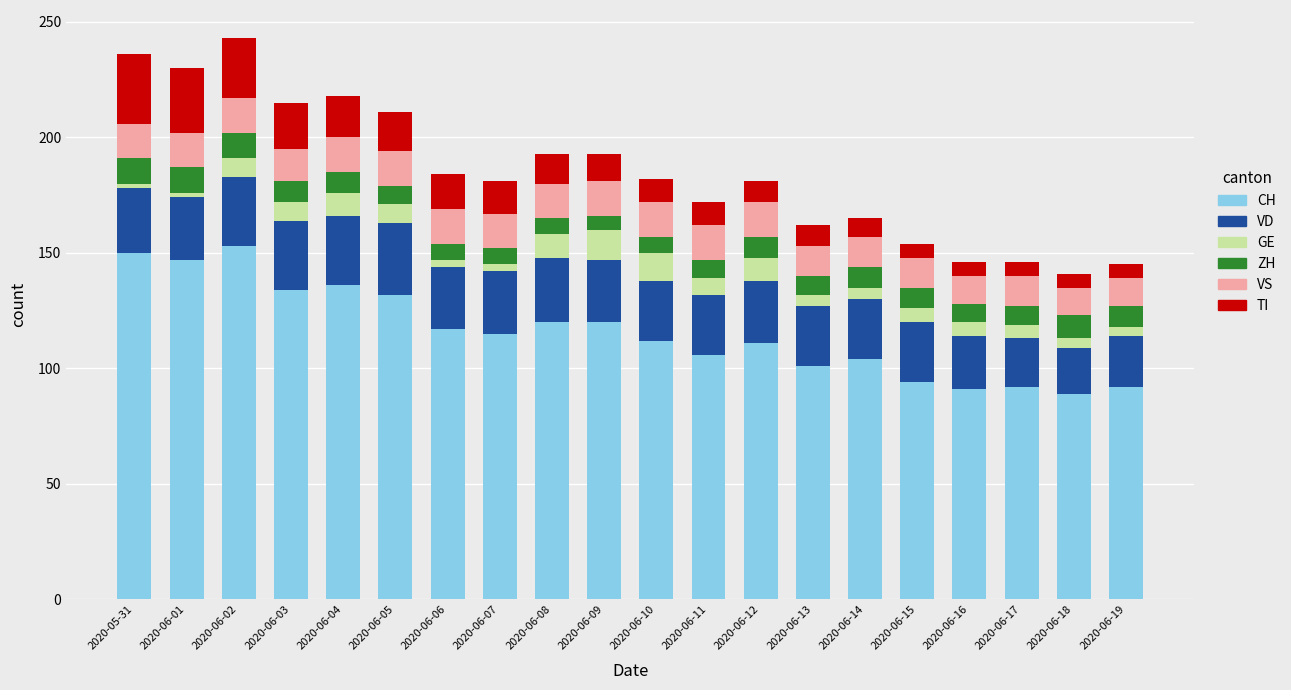

The CH series shows 150 at 2020-05-31. True or false?

True